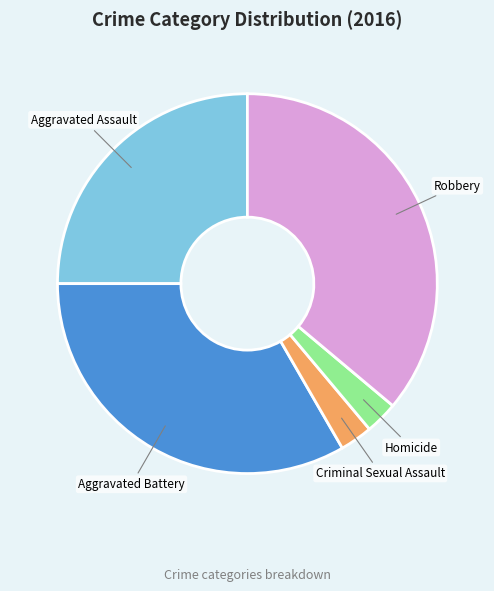

Is there any slice that represents more than half of the pie?

No